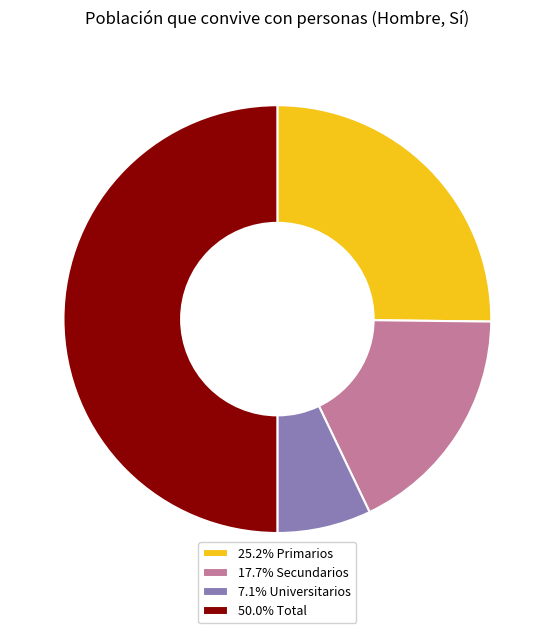

Do 50.0% Total and 25.2% Primarios together represent more than half of the pie?

Yes